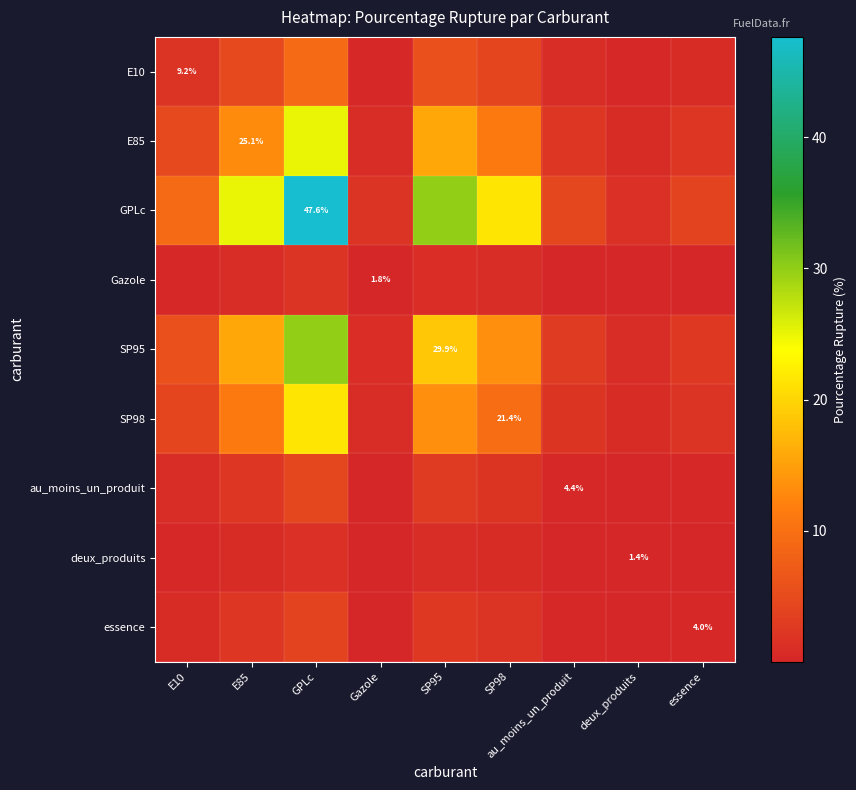

Which series changed the most between E10 and essence?

GPLc